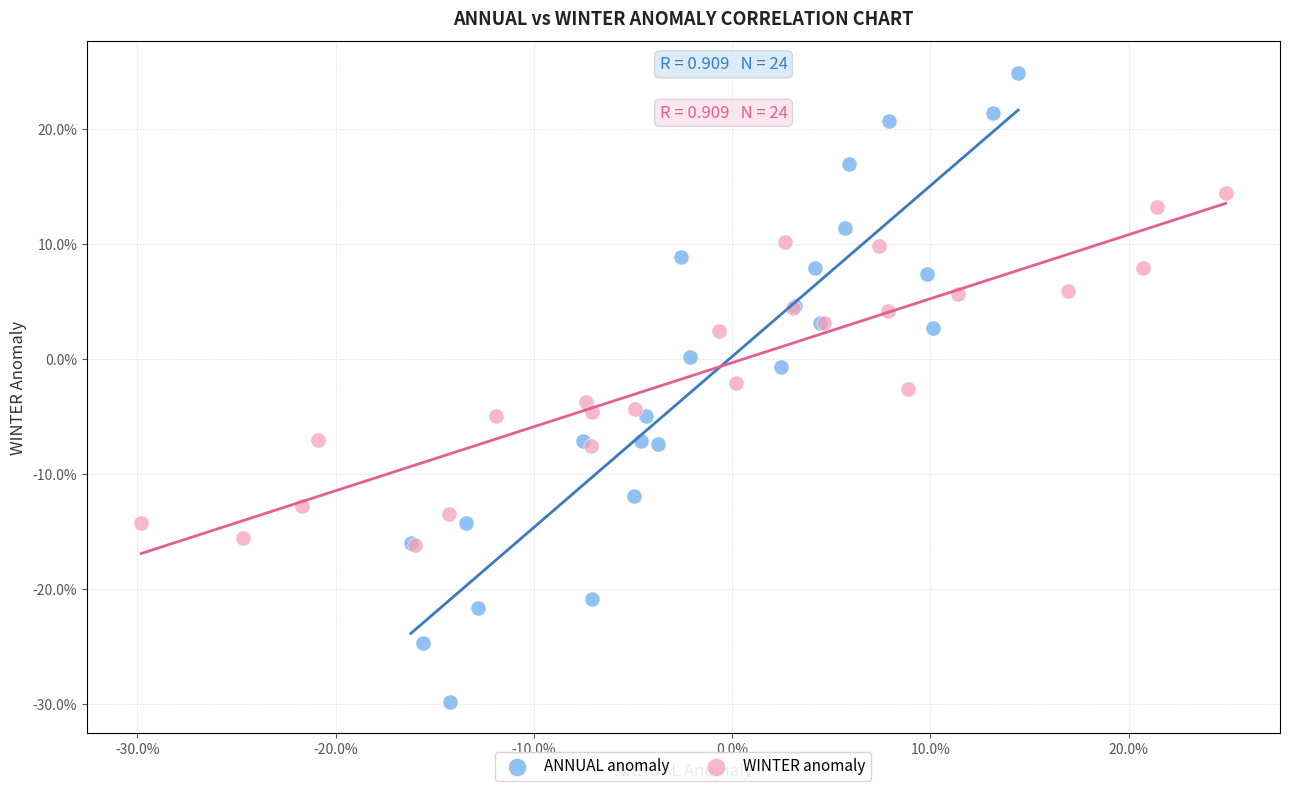

Which series has the widest spread of Y values?

ANNUAL anomaly